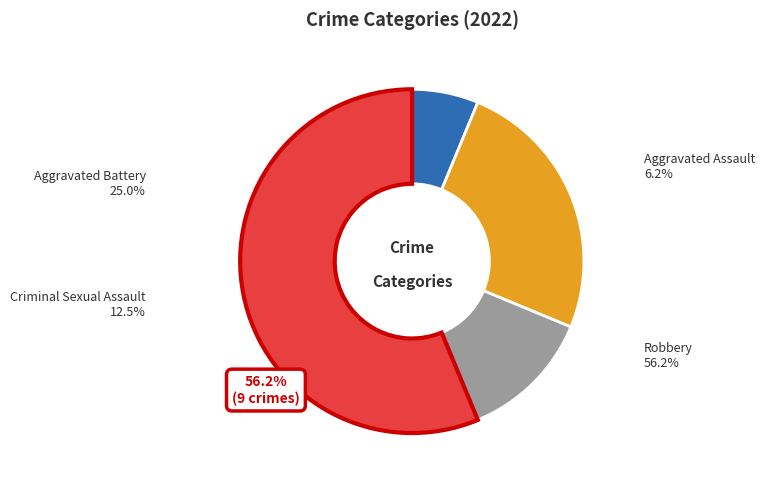

To the nearest percent, what portion does Robbery represent?

56%